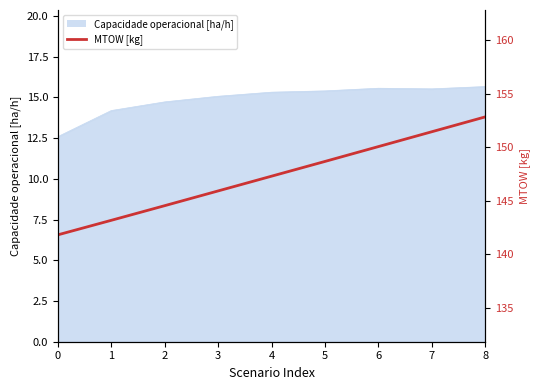

What is the sum of the values at 2 and 8?

297.4